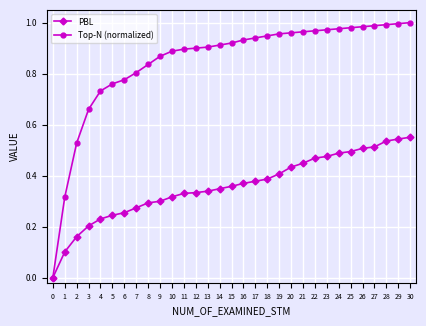

How many lines are shown in the chart?

2